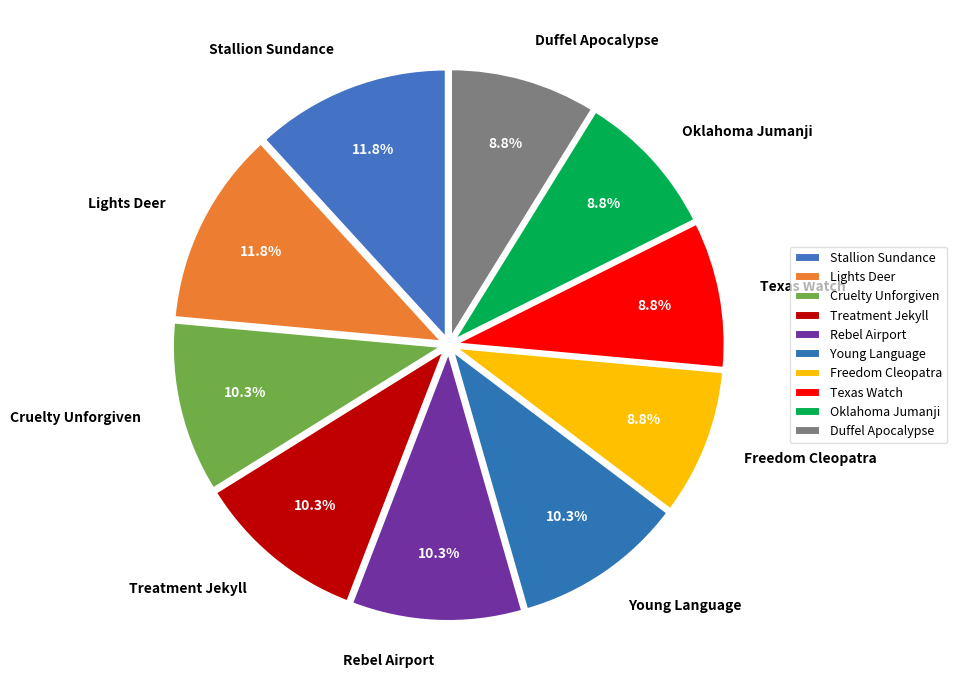

Between Texas Watch and Treatment Jekyll, which is larger?

Treatment Jekyll